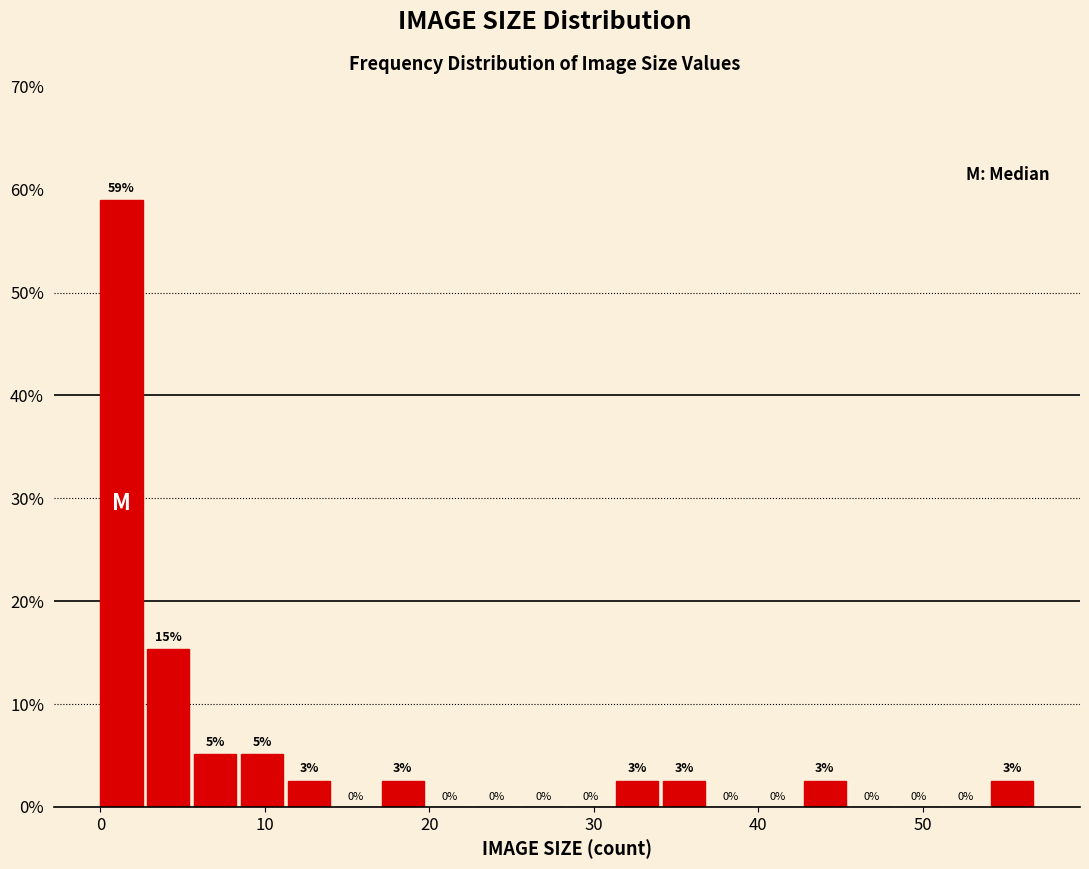

Around what value on the x-axis is the tallest bar? Give the approximate position of its centre, as read against the axis.

1